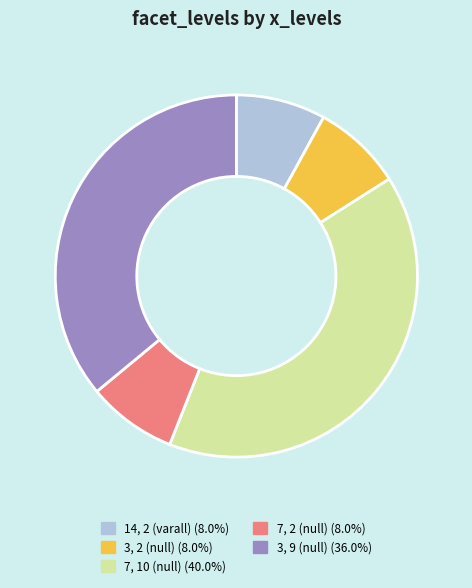

Is there any slice that represents more than half of the pie?

No